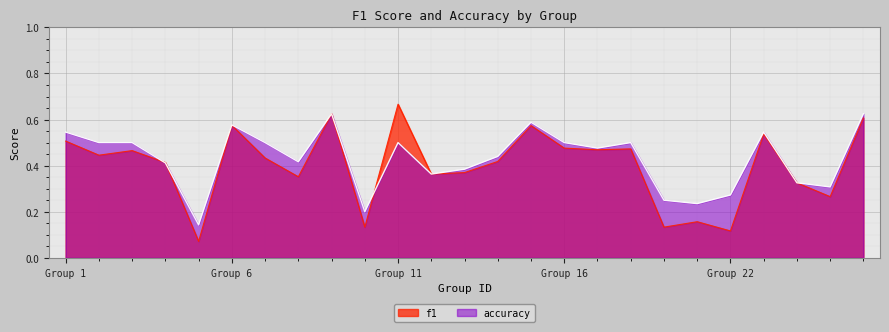

Rank the series by their maximum value, from lowest to highest.

accuracy, f1